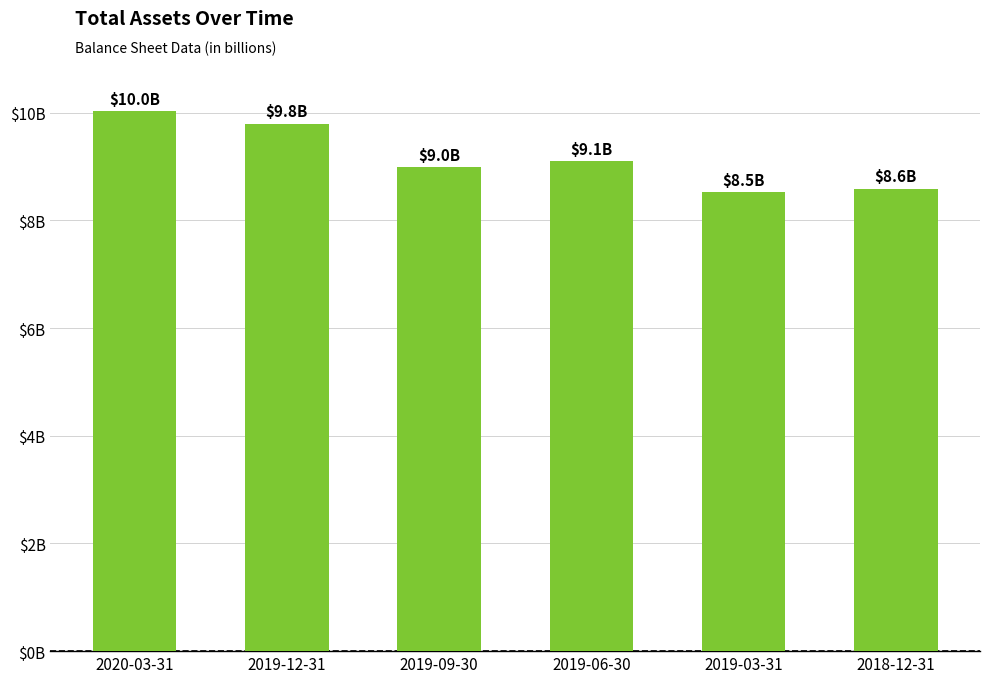

Are the bars horizontal?

No